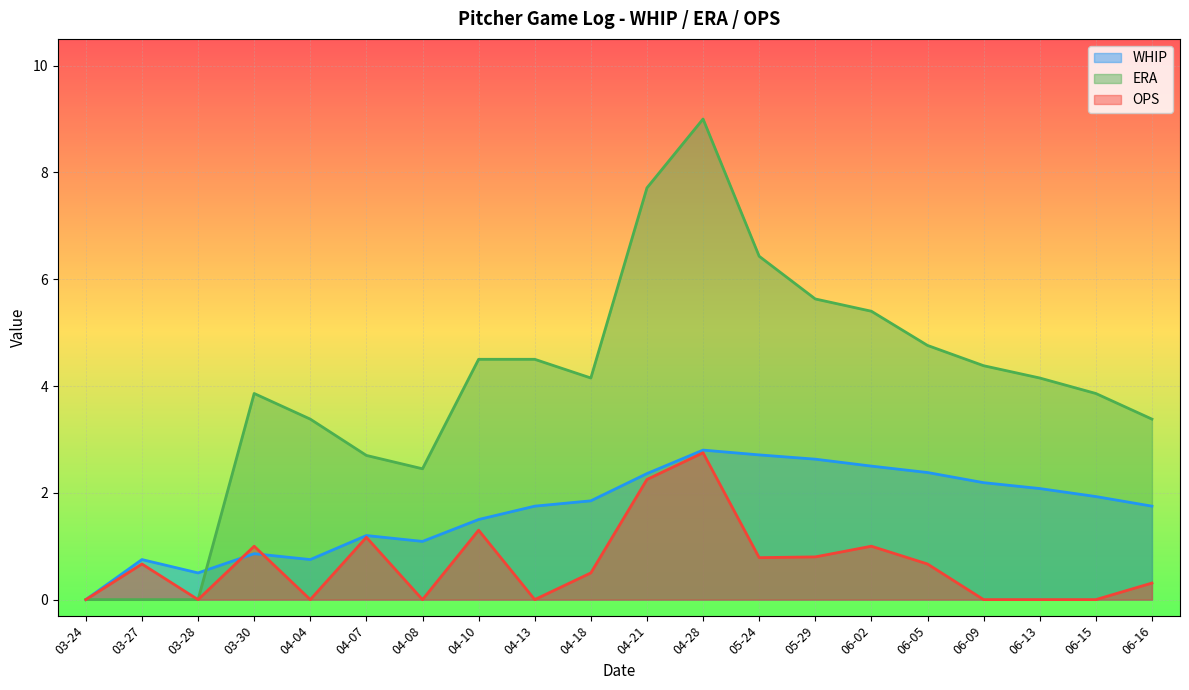

What are all the series names shown in the legend?

WHIP, ERA, OPS